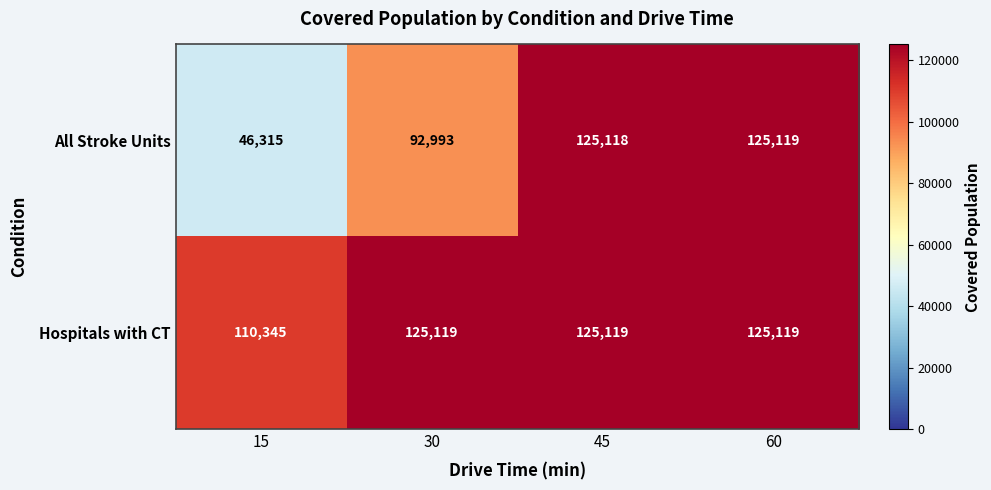

The Hospitals with CT series shows 110345 at 15. True or false?

True